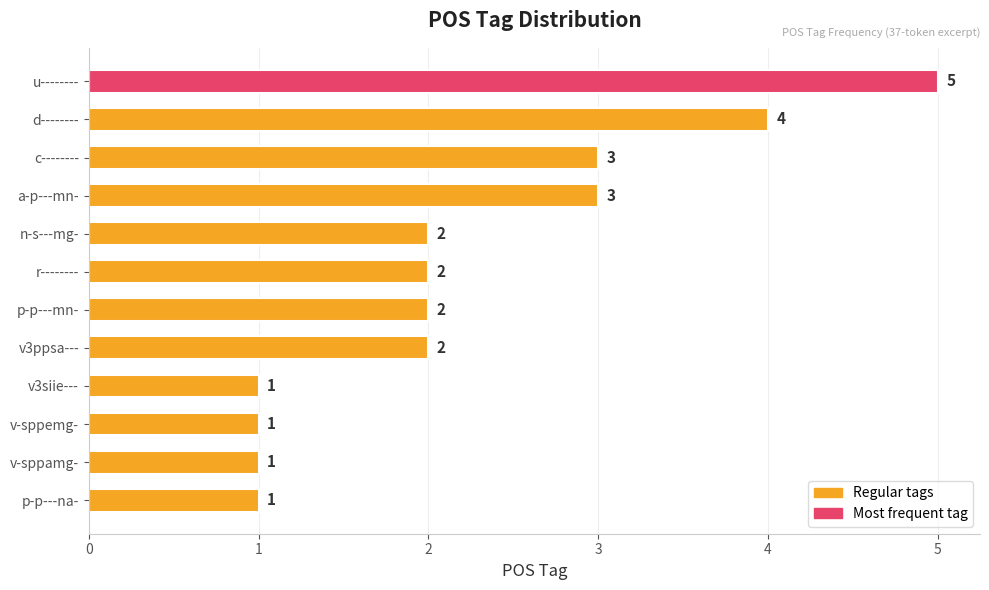

What is the label of the 2nd bar from the bottom?

v-sppamg-